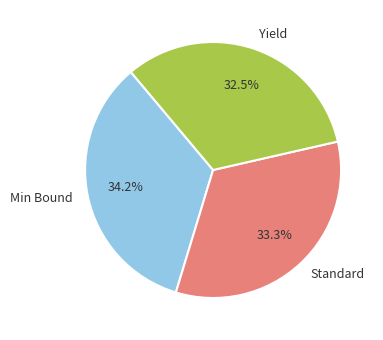

To the nearest percent, what is the difference between the largest and smallest slice percentages?

2%